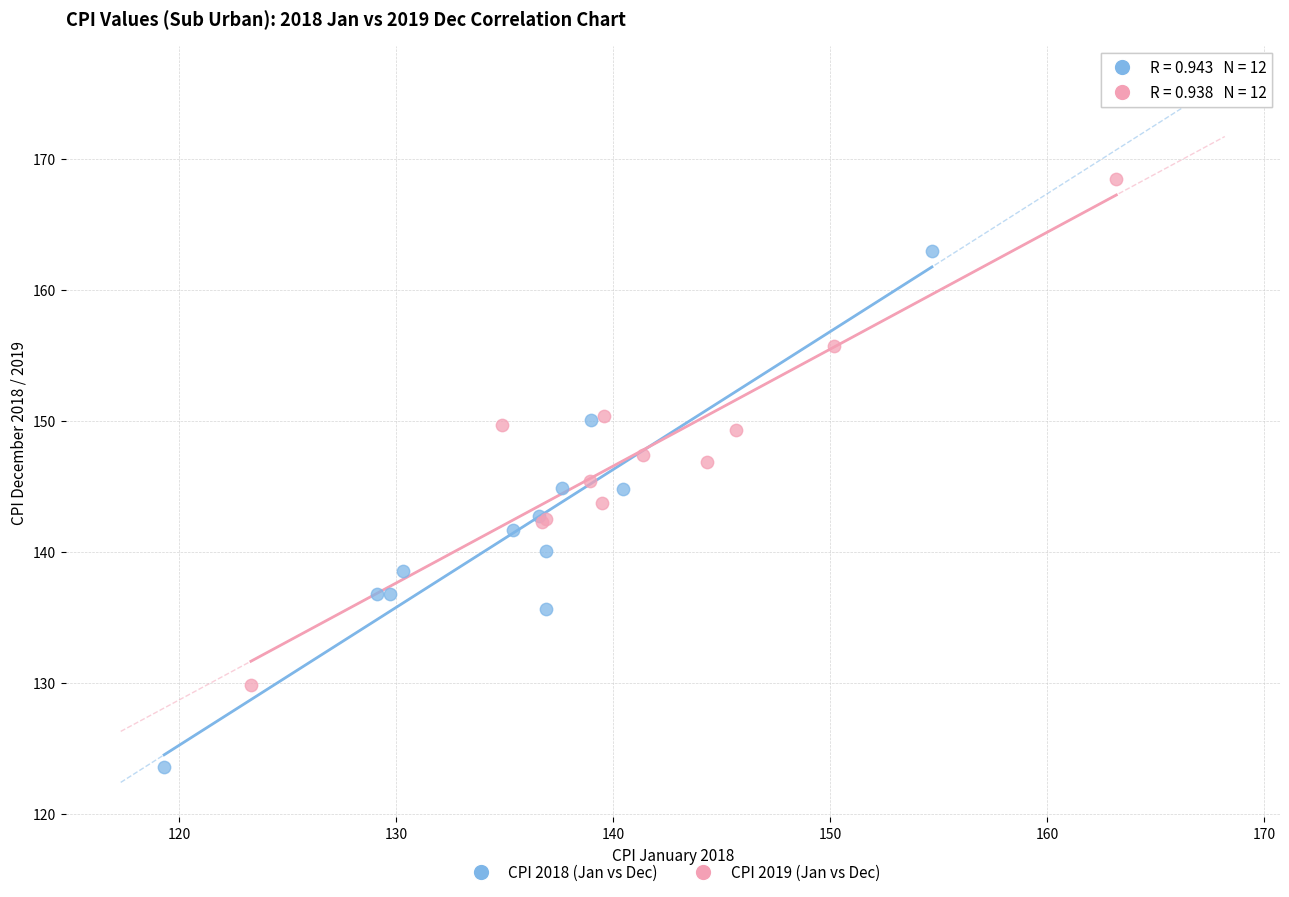

Which series contains the lowest Y value?

CPI 2018 (Jan vs Dec)